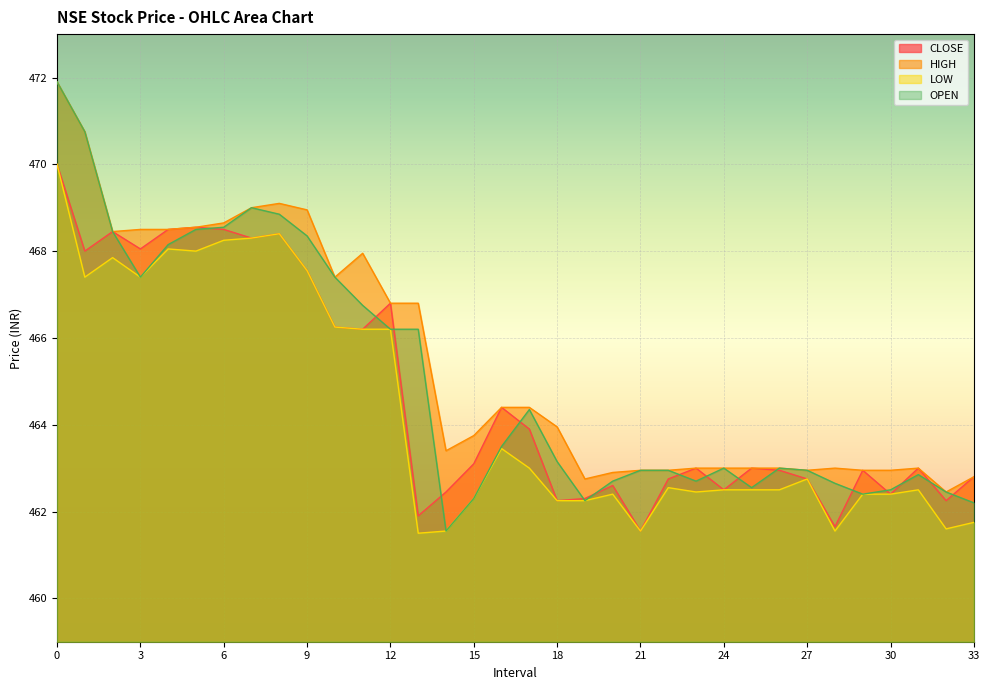

Rank the categories by LOW value from highest to lowest.

0, 8, 7, 6, 4, 5, 2, 9, 1, 3, 10, 11, 12, 16, 17, 27, 22, 24, 25, 26, 31, 23, 20, 29, 30, 15, 18, 19, 33, 32, 14, 21, 28, 13